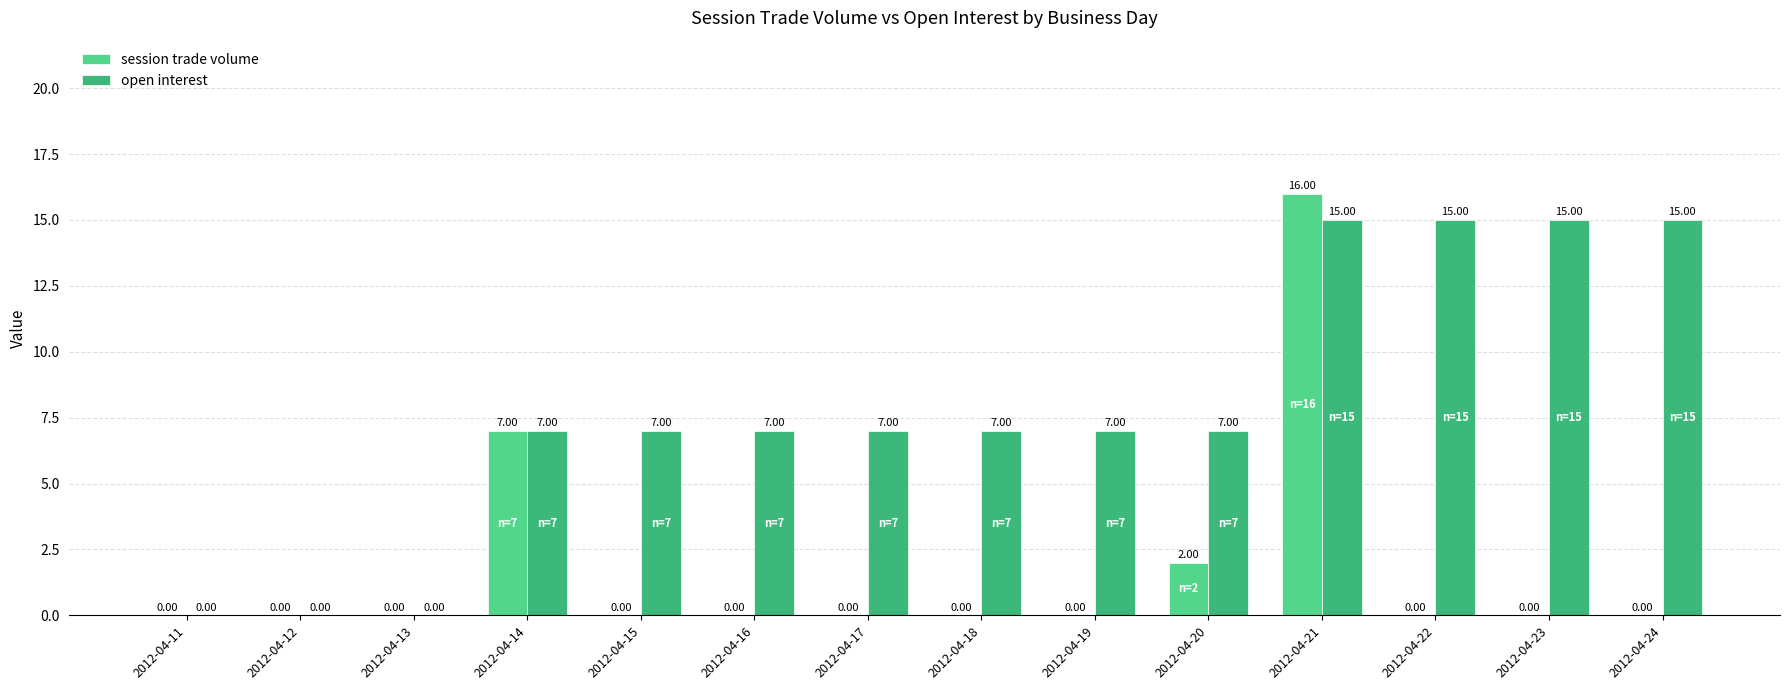

What is the sum of all session trade volume values?

25